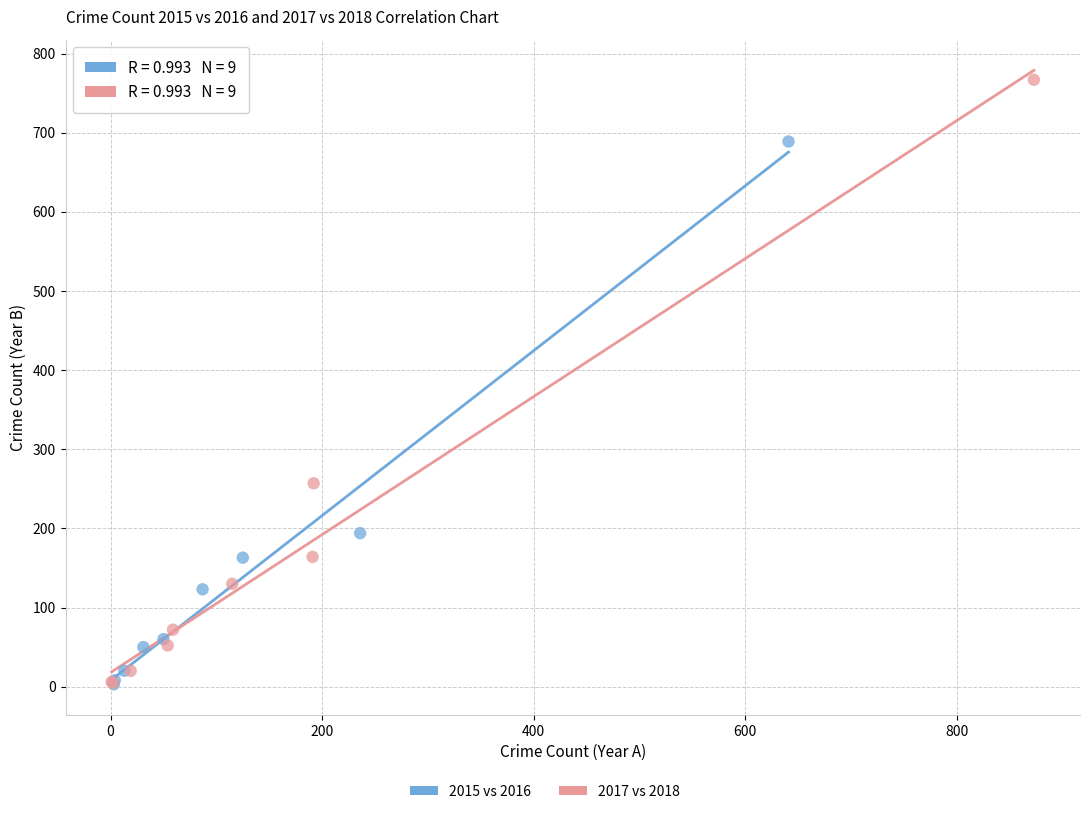

Which series has the widest spread of Y values?

2017 vs 2018